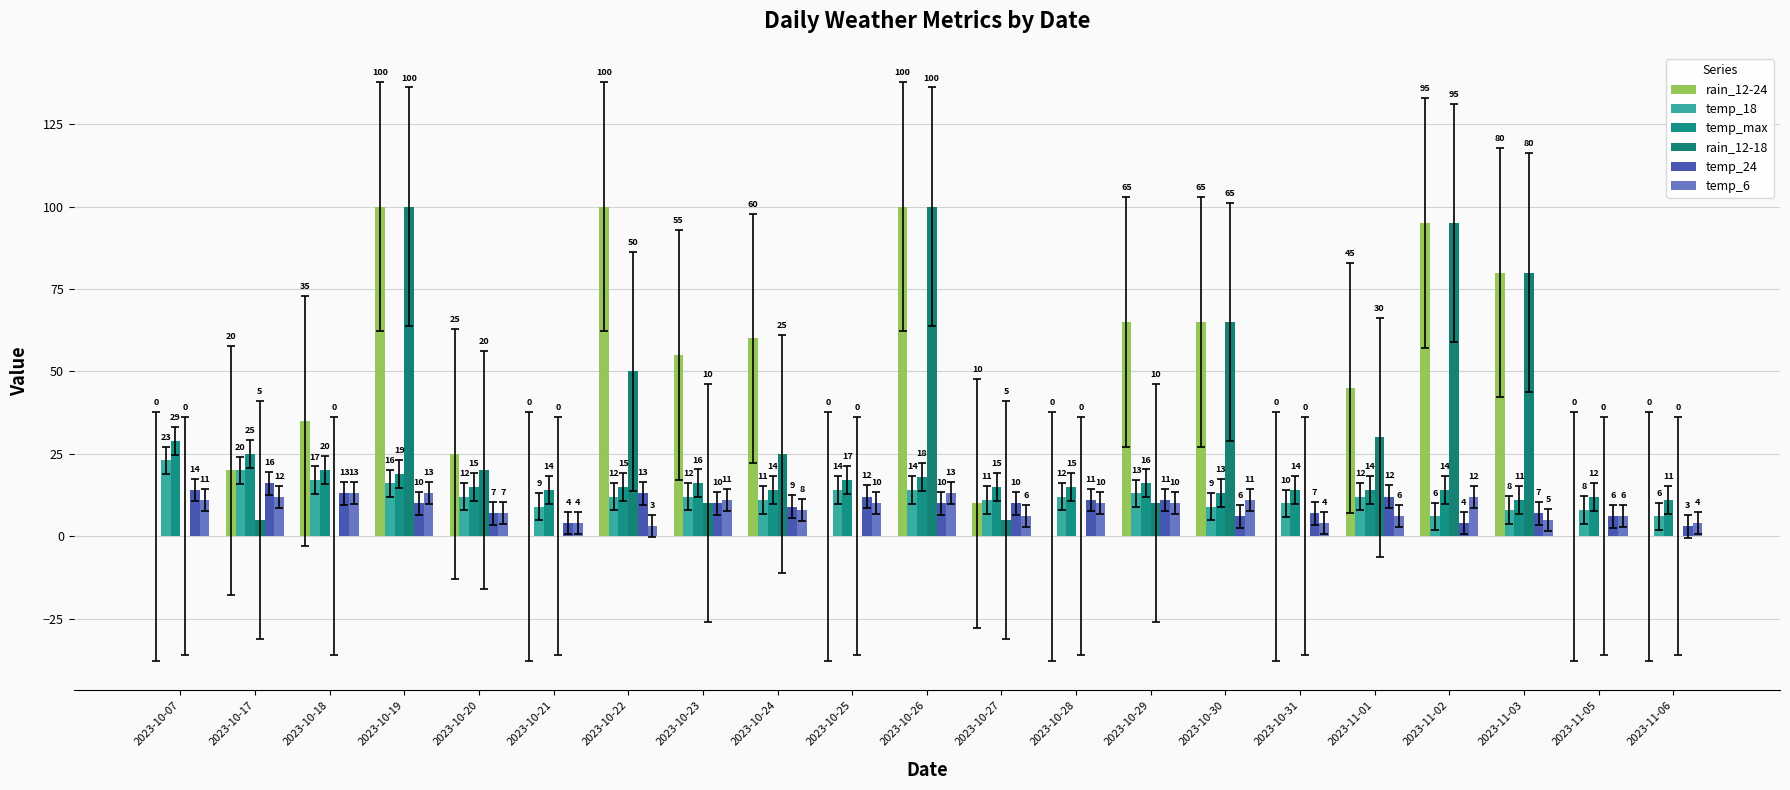

How many series are shown in this chart?

6